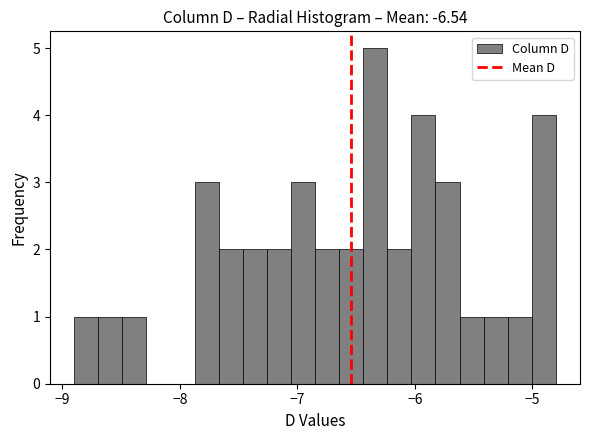

Read against the x-axis, roughly where is the centre of the tallest bar?

-6.3